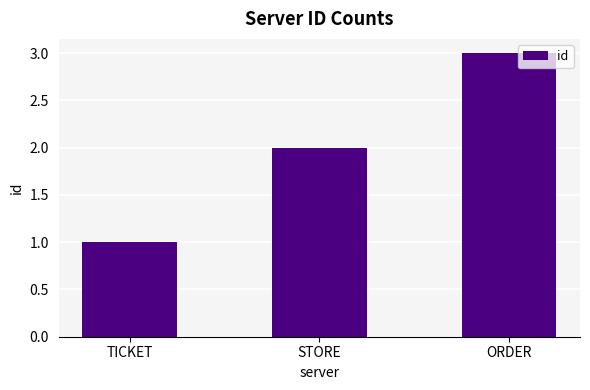

What is the label of the 2nd bar from the right?

STORE